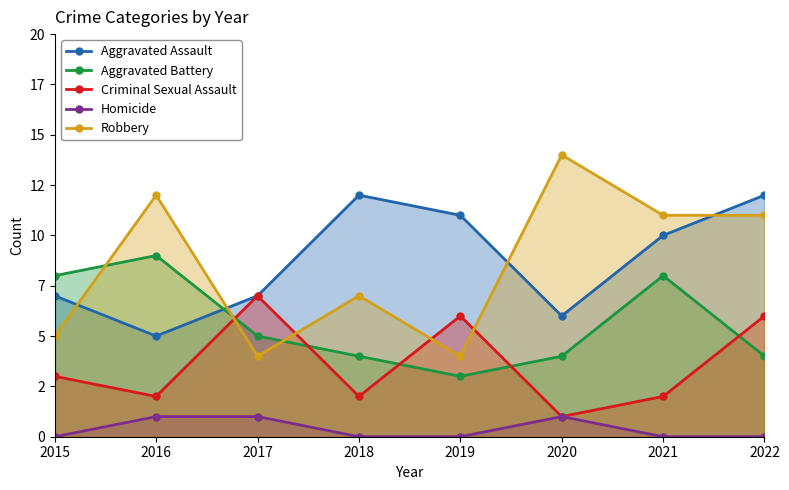

How many categories are shown in the chart?

8